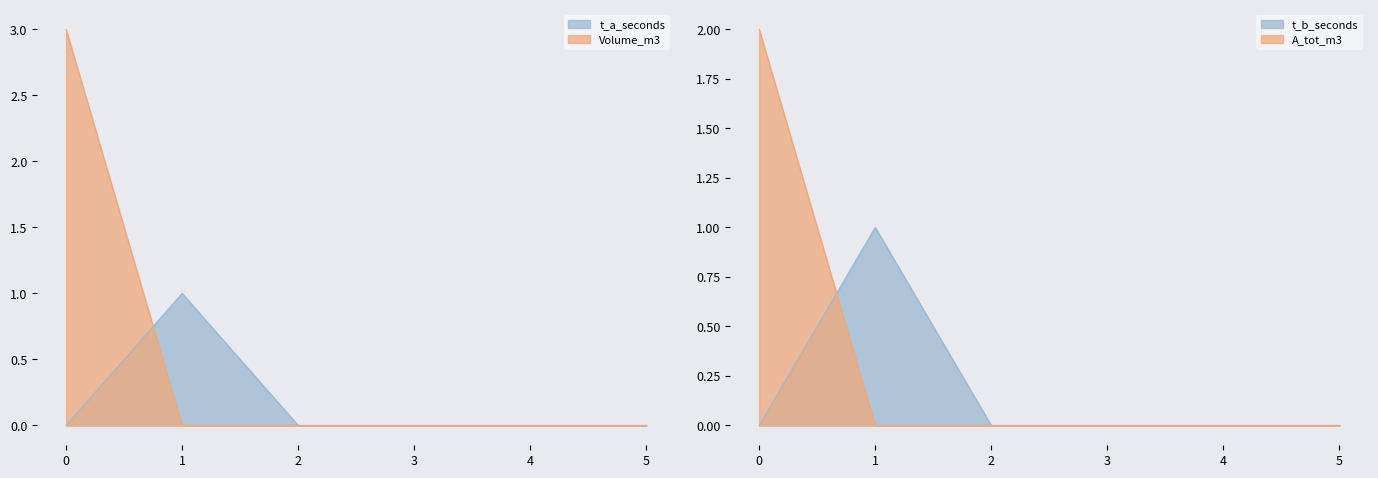

How many positive values does the Volume_m3 series have?

1